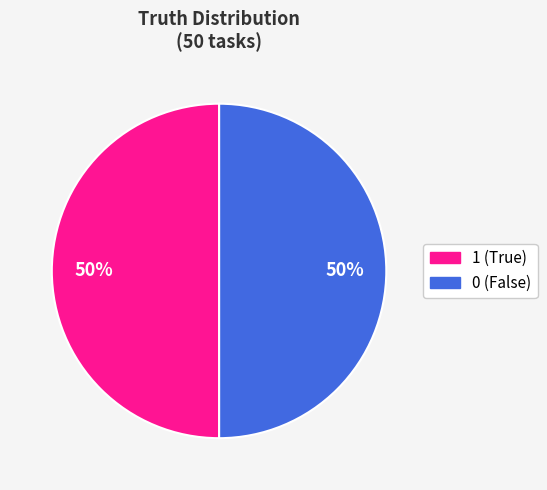

To the nearest percent, what is the average slice percentage?

50%